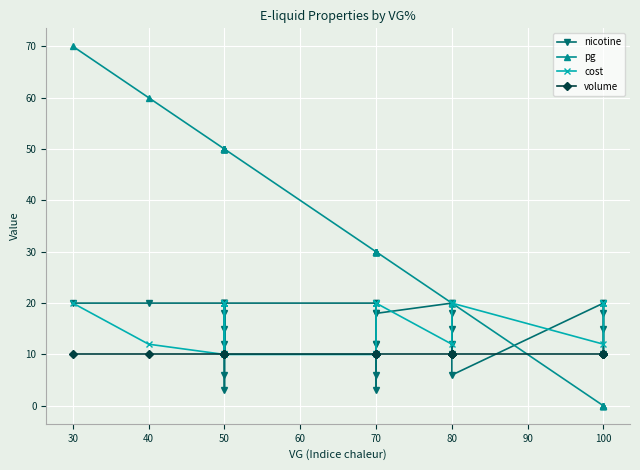

How many times do nicotine and cost cross each other?

7